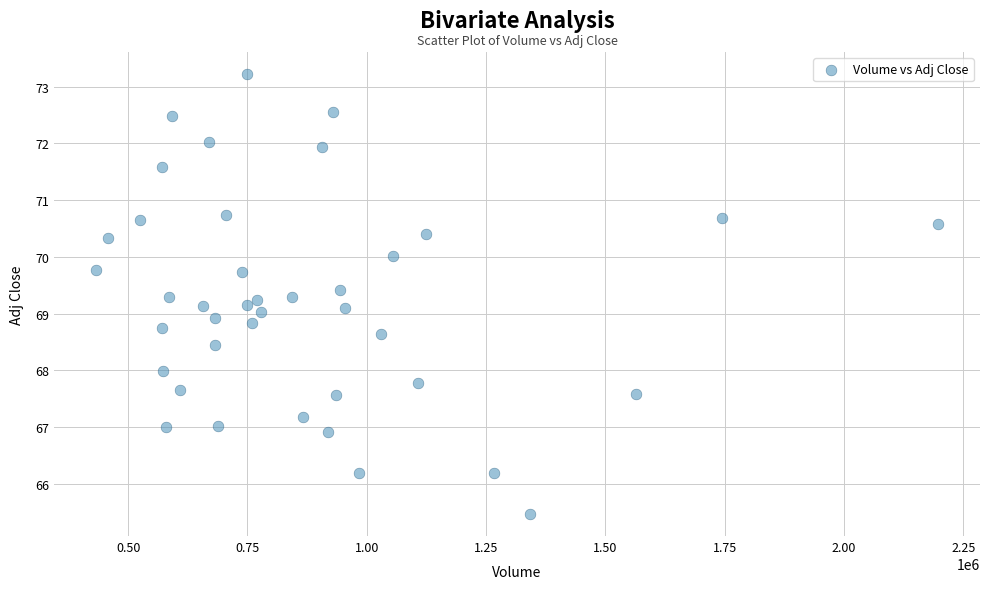

What is the range of Y values (max minus min)?

7.8